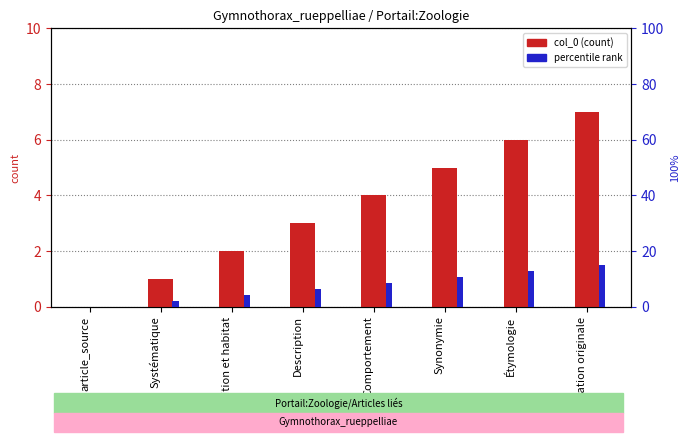

Reading left to right, list all the values displayed in this chart.

col_0: article_source=0.0	Systématique=1.0	Répartition et habitat=2.0	Description=3.0	Comportement=4.0	Synonymie=5.0	Étymologie=6.0	Publication originale=7.0
percentile rank: article_source=0.0	Systématique=2.1	Répartition et habitat=4.3	Description=6.4	Comportement=8.6	Synonymie=10.7	Étymologie=12.9	Publication originale=15.0